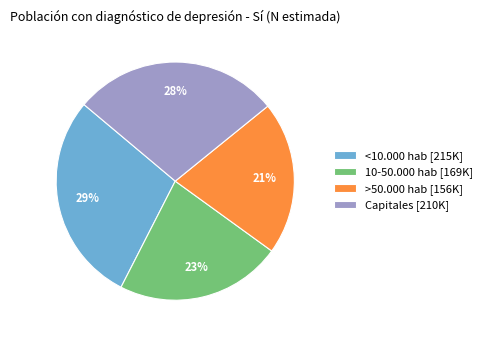

True or false: <10.000 hab accounts for 29% of the total.

True